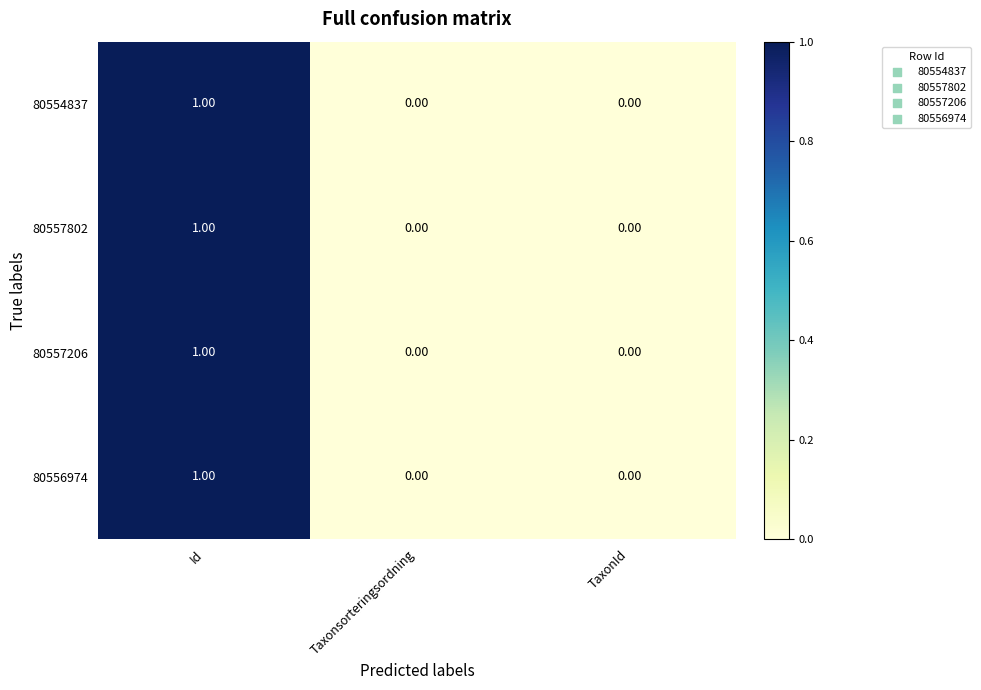

Is the value of 80557206 at Taxonsorteringsordning greater than the value of 80554837 at Id?

No